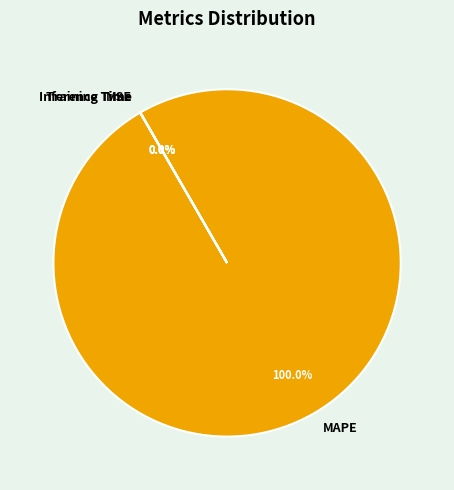

Which category has the biggest portion of the pie?

MAPE